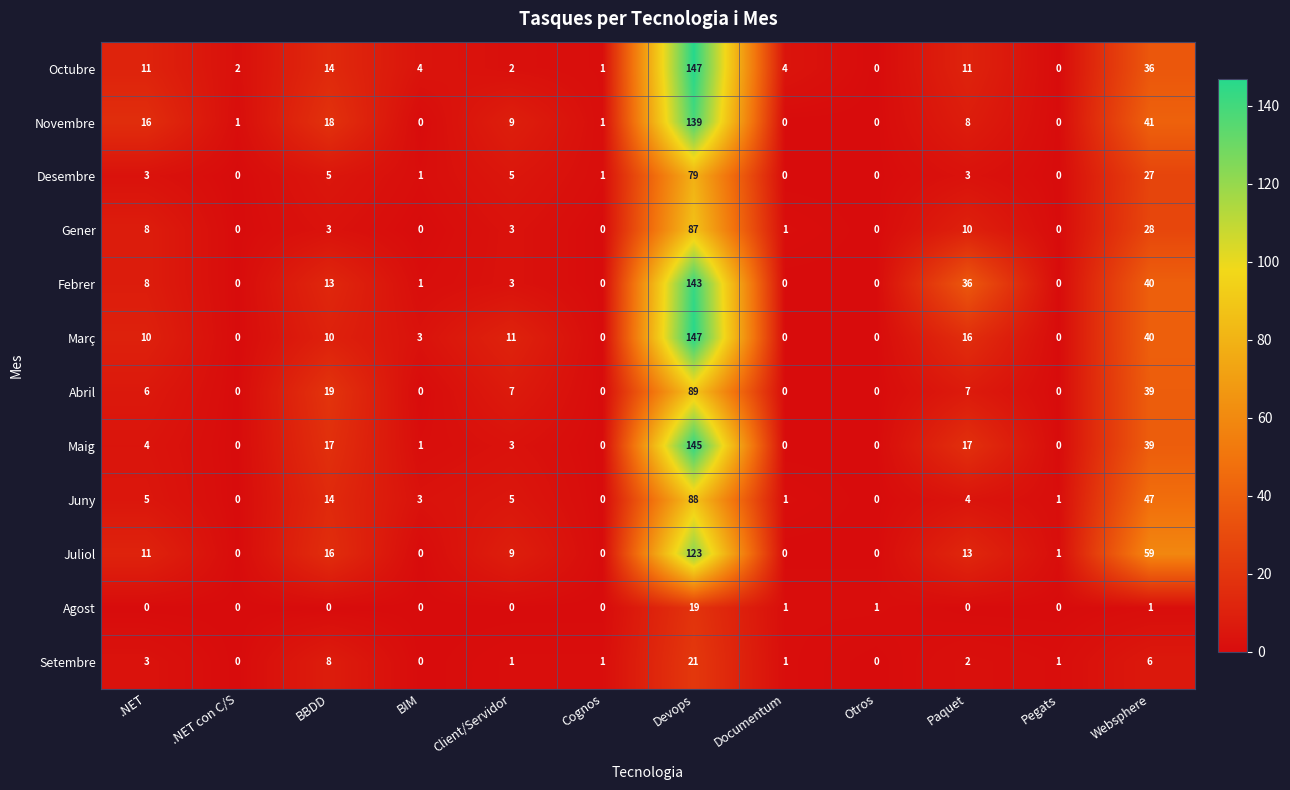

What is the maximum value shown in the chart?

147